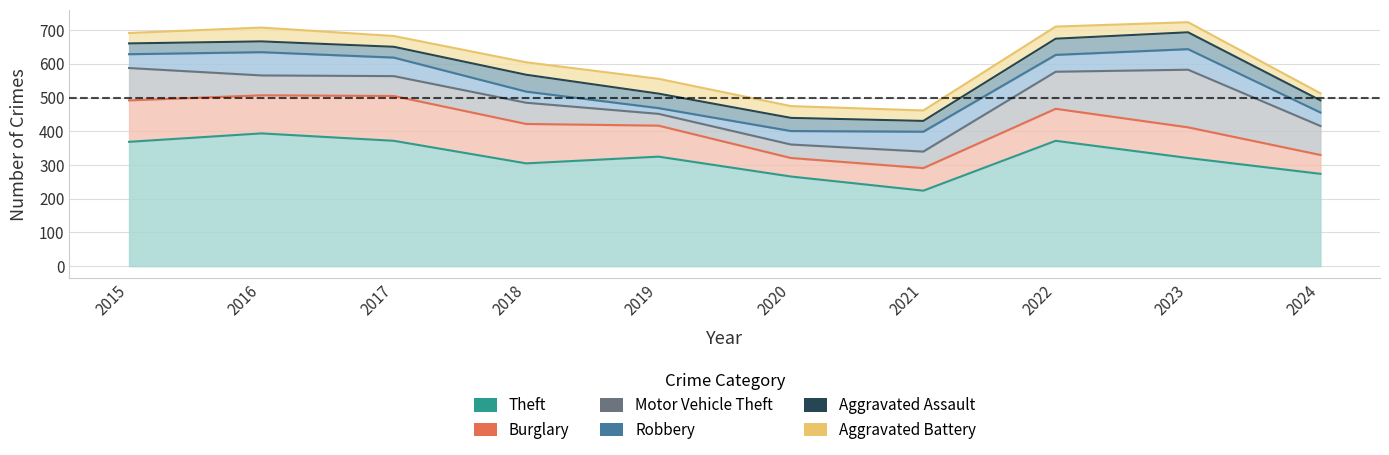

What are all the series names shown in the legend?

Theft, Burglary, Motor Vehicle Theft, Robbery, Aggravated Assault, Aggravated Battery